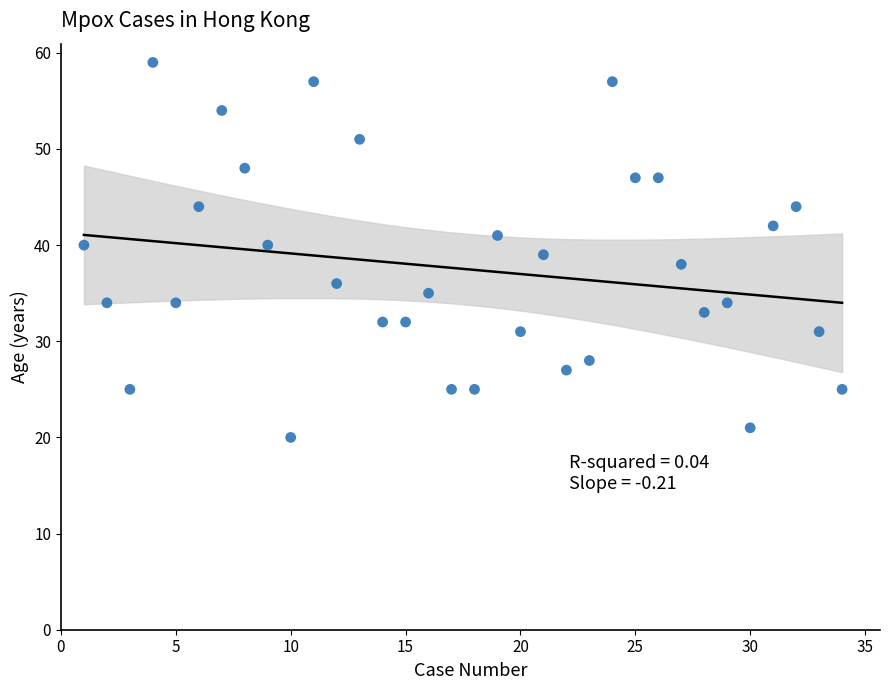

What is the range of X values (max minus min)?

33